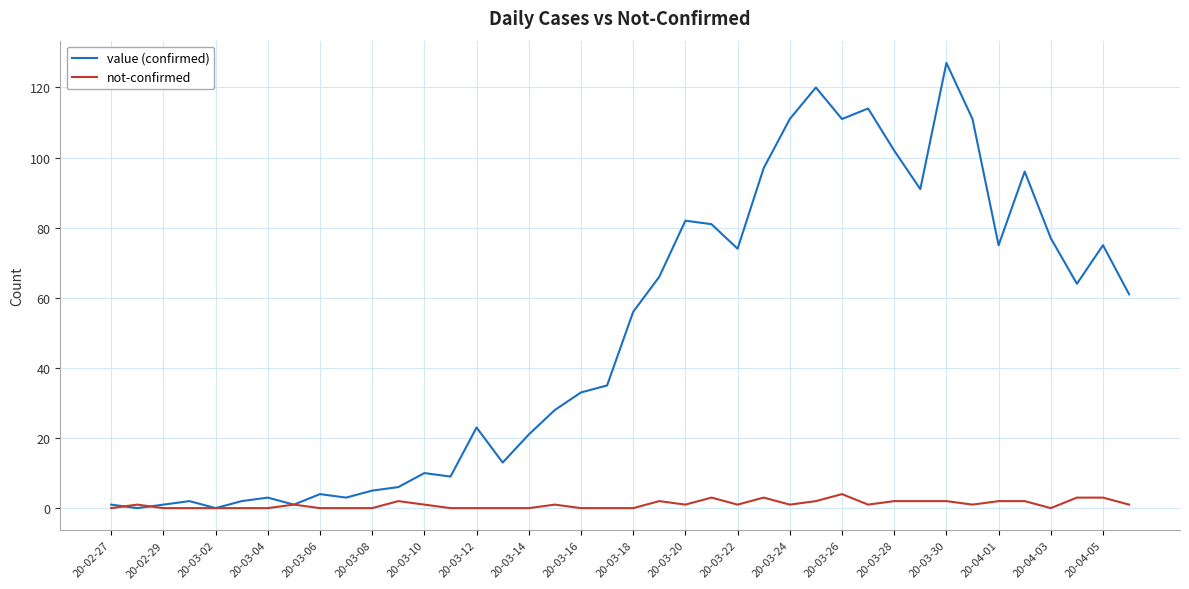

Reading right to left, transcribe all the data shown in this chart.

value (confirmed): 61	75	64	77	96	75	111	127	91	102	114	111	120	111	97	74	81	82	66	56	35	33	28	21	13	23	9	10	6	5	3	4	1	3	2	0	2	1	0	1
not-confirmed: 1	3	3	0	2	2	1	2	2	2	1	4	2	1	3	1	3	1	2	0	0	0	1	0	0	0	0	1	2	0	0	0	1	0	0	0	0	0	1	0